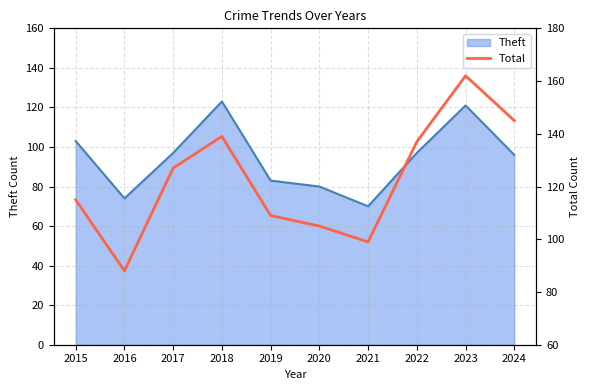

The value at 2016 is 50. True or false?

False